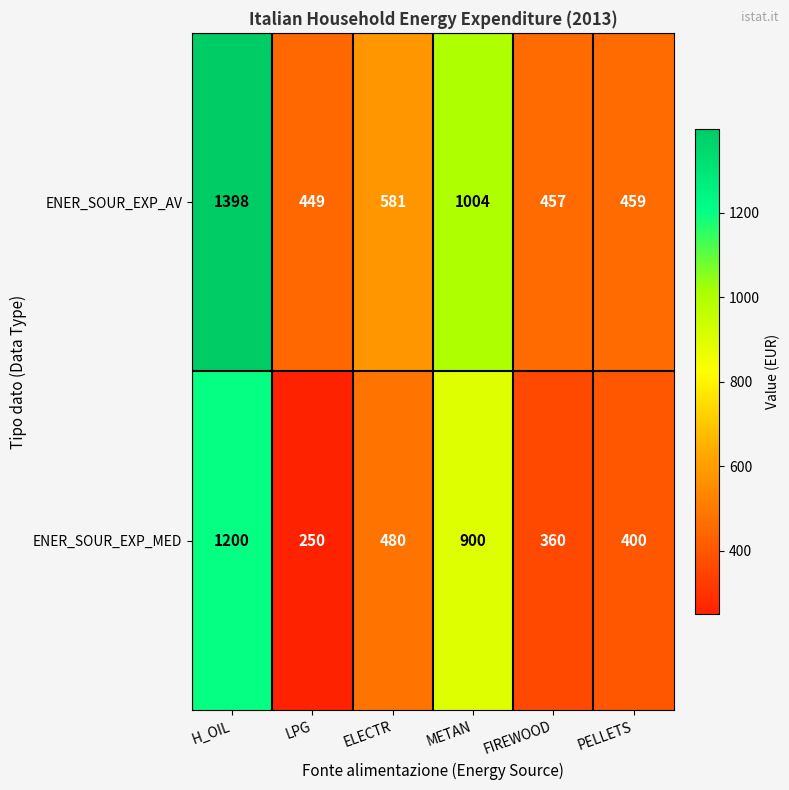

Which series has the largest total across all categories?

ENER_SOUR_EXP_AV